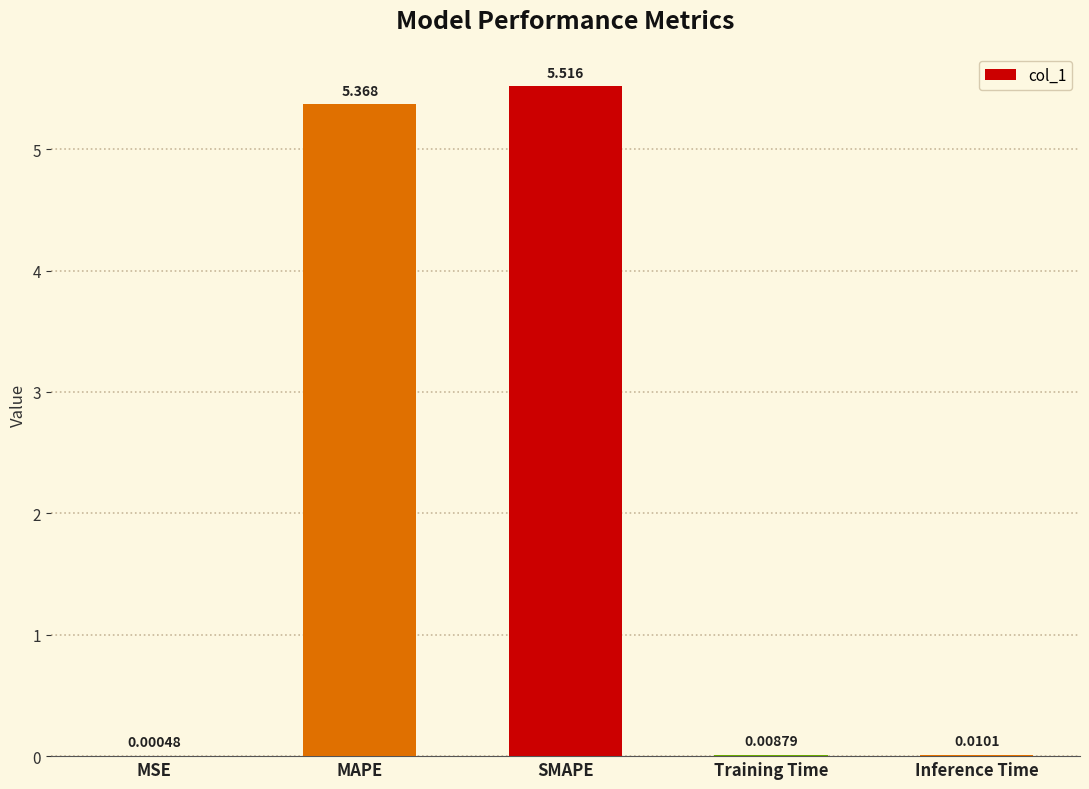

Which has a higher value, MAPE or Inference Time?

MAPE